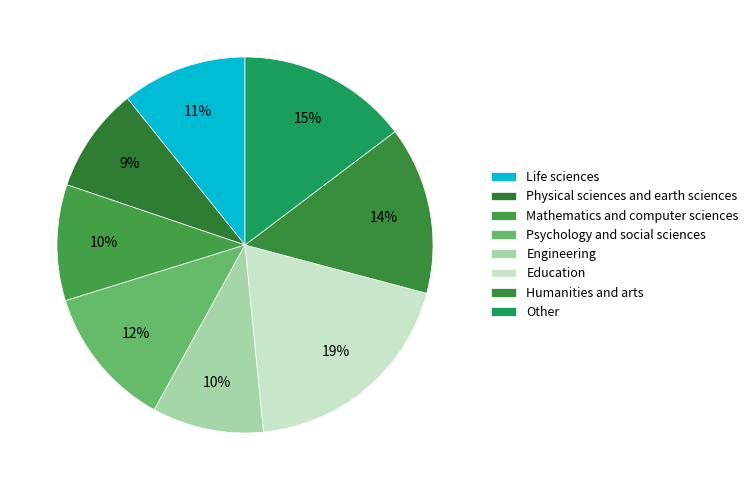

Is there any slice that represents more than half of the pie?

No